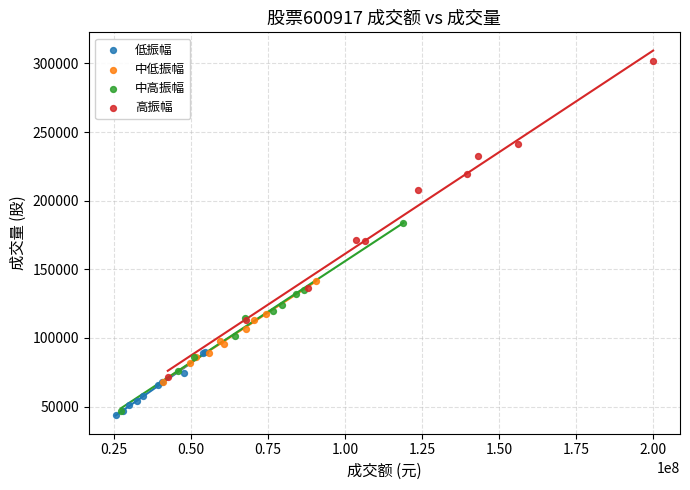

Which series has the widest spread of Y values?

高振幅